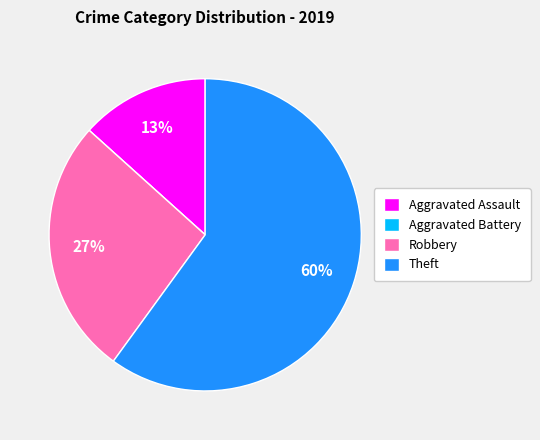

Is it true that Theft is 47% of the pie?

False